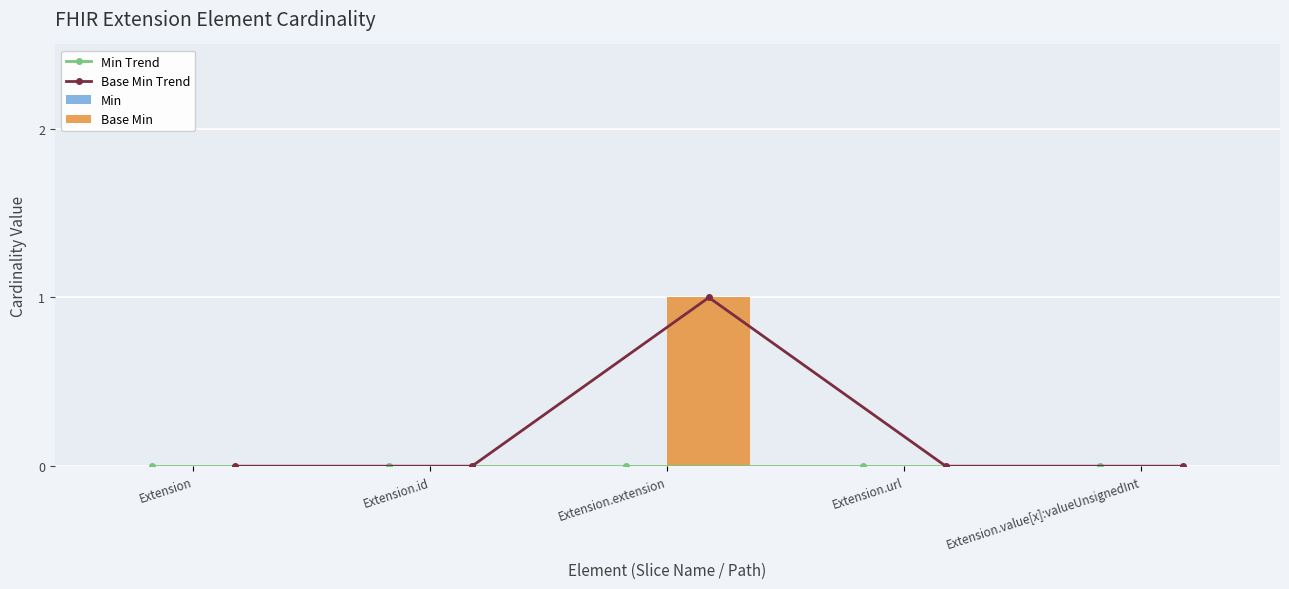

What is the label of the 5th bar from the left?

Extension.value[x]:valueUnsignedInt